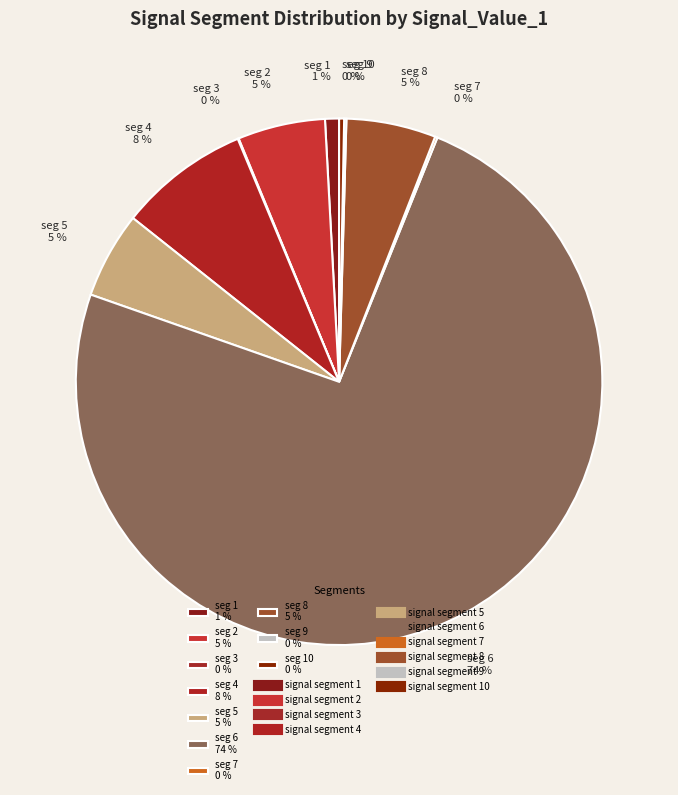

What is the largest slice in the pie chart?

seg 6 74 %